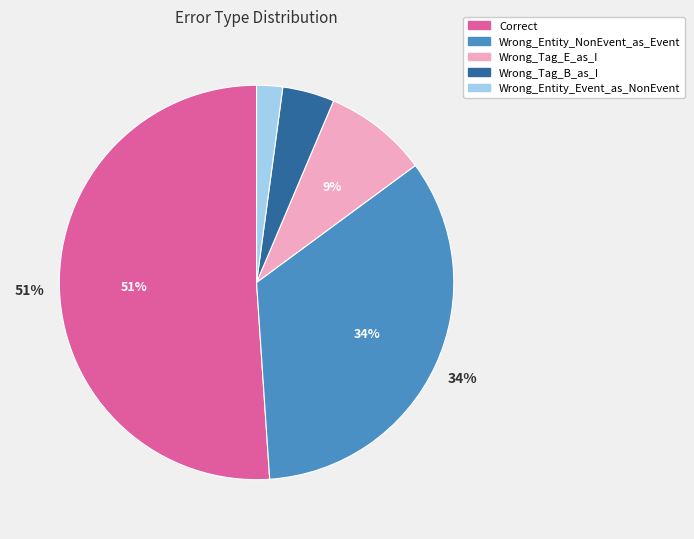

How many slices are in this pie chart?

5